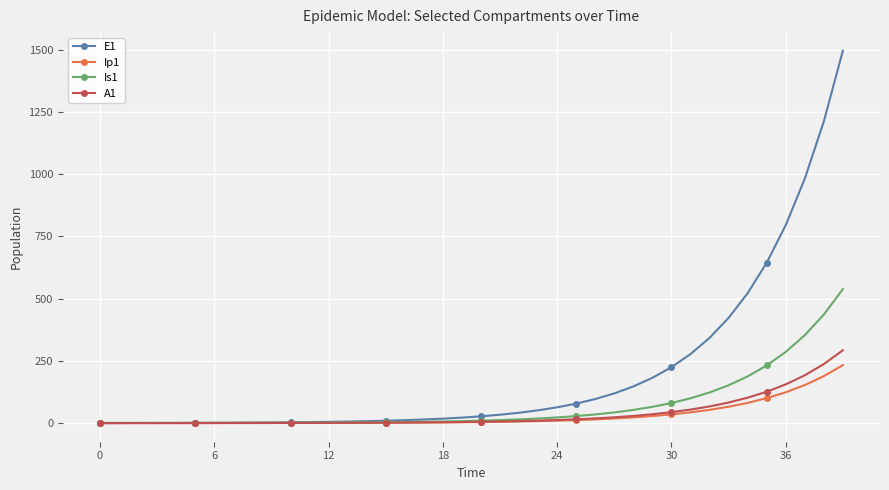

Which series has the widest spread of values?

E1